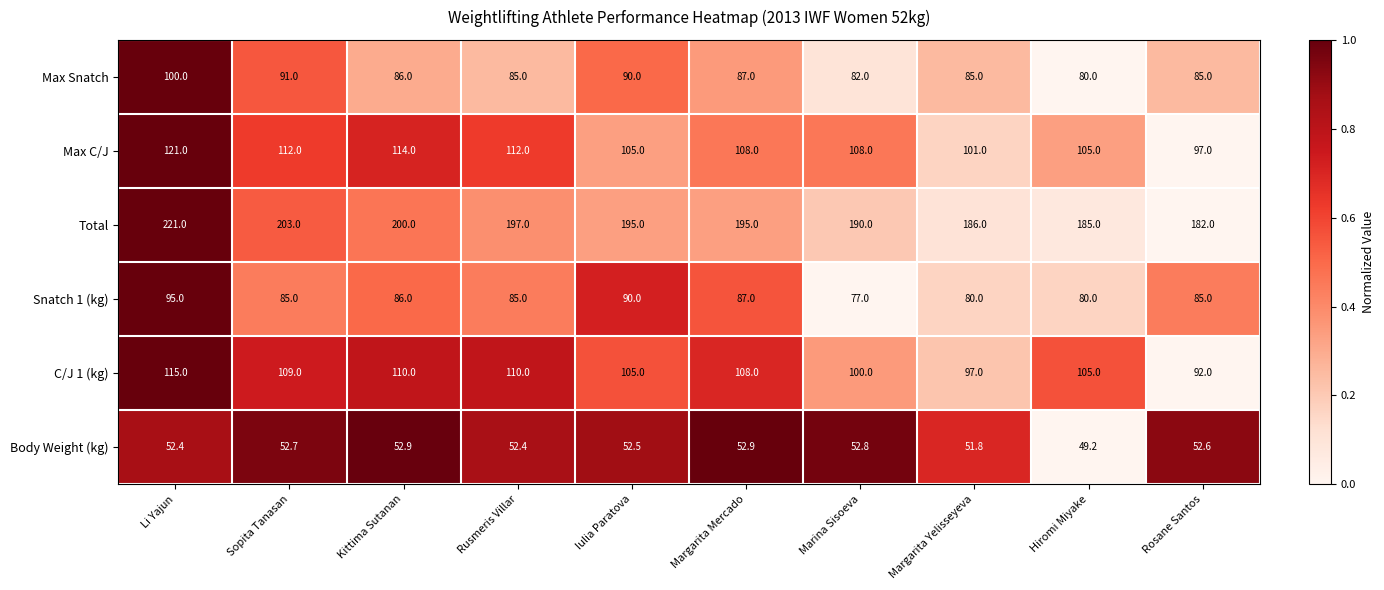

The value of Snatch 1 (kg) at Rusmeris Villar is 85.0. True or false?

True